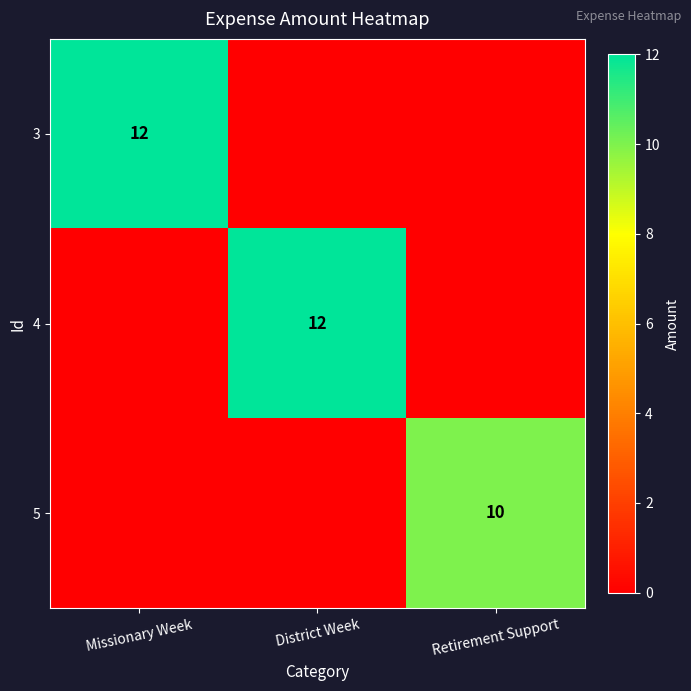

True or false: 4 has a value of 12 at District Week.

True